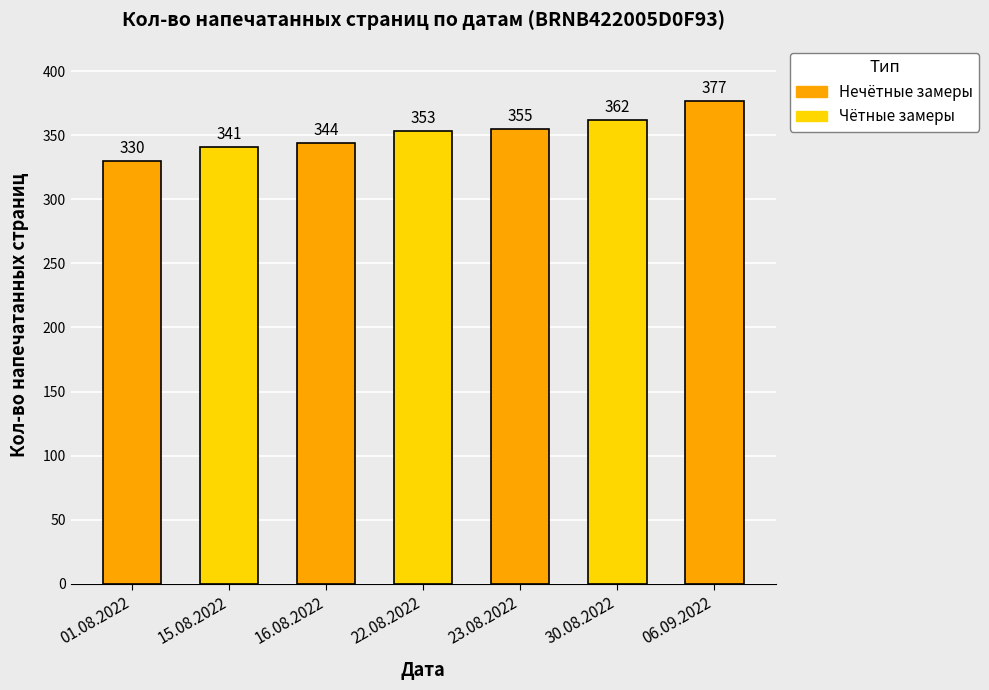

Which label corresponds to the largest value in the chart?

06.09.2022